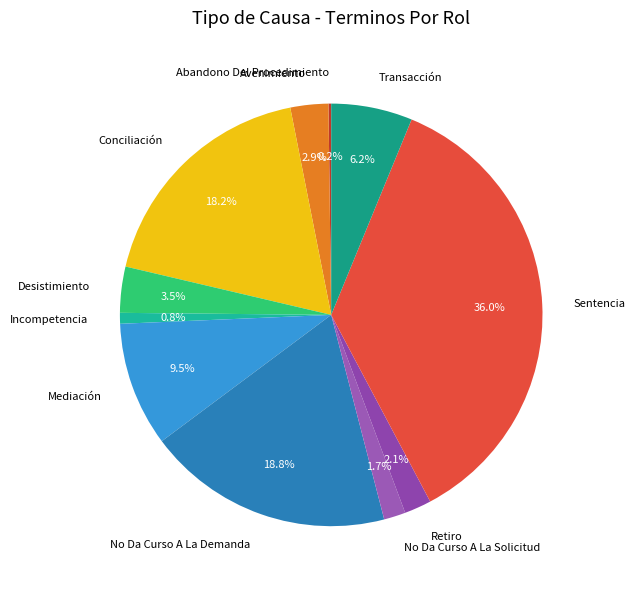

Does any single category account for the majority?

No